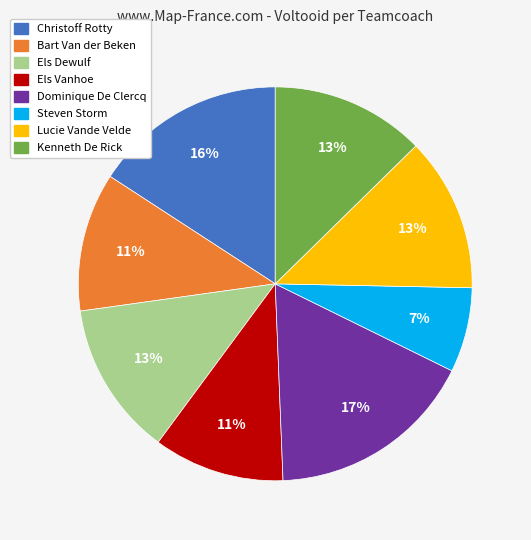

To the nearest percent, what is the difference between the largest and smallest slice percentages?

10%